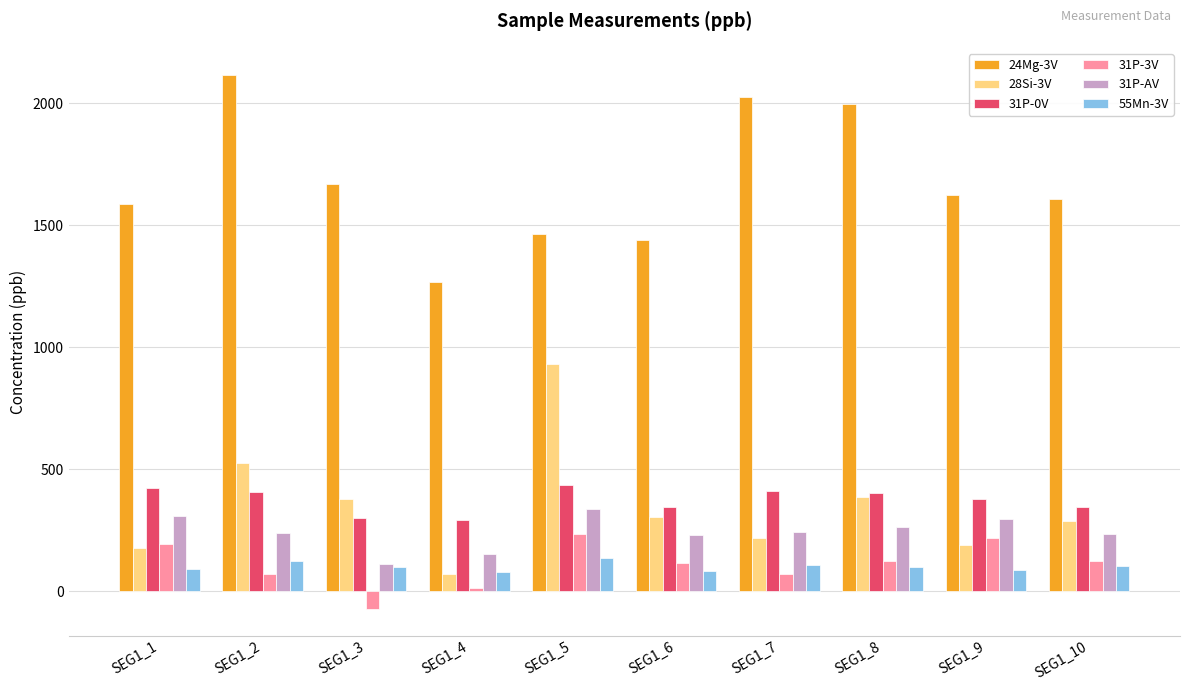

What is the lowest value of the 55Mn-3V series?

78.9